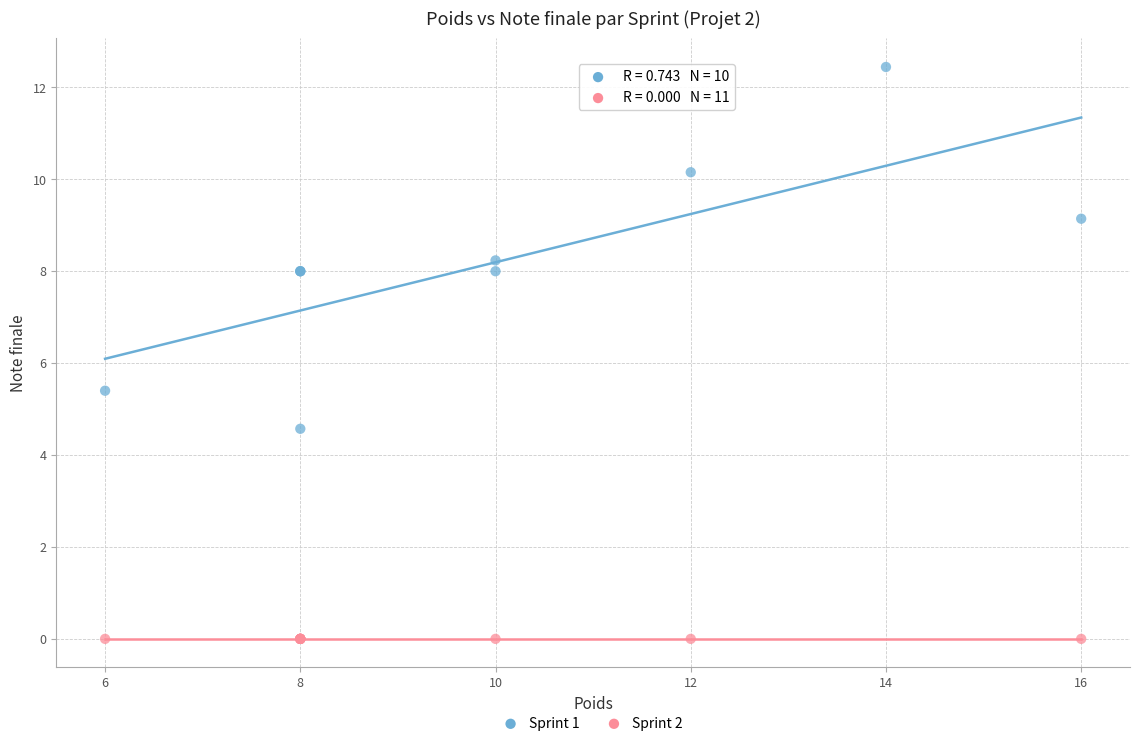

Which series reaches the maximum Y coordinate?

Sprint 1